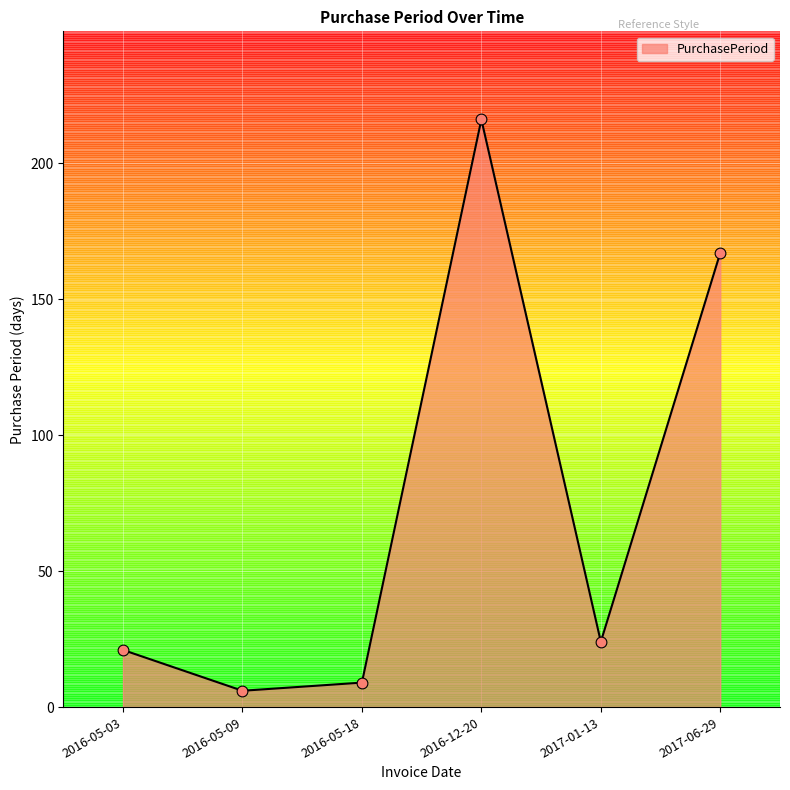

What is the change in value from 2016-05-03 to 2016-05-09?

-15